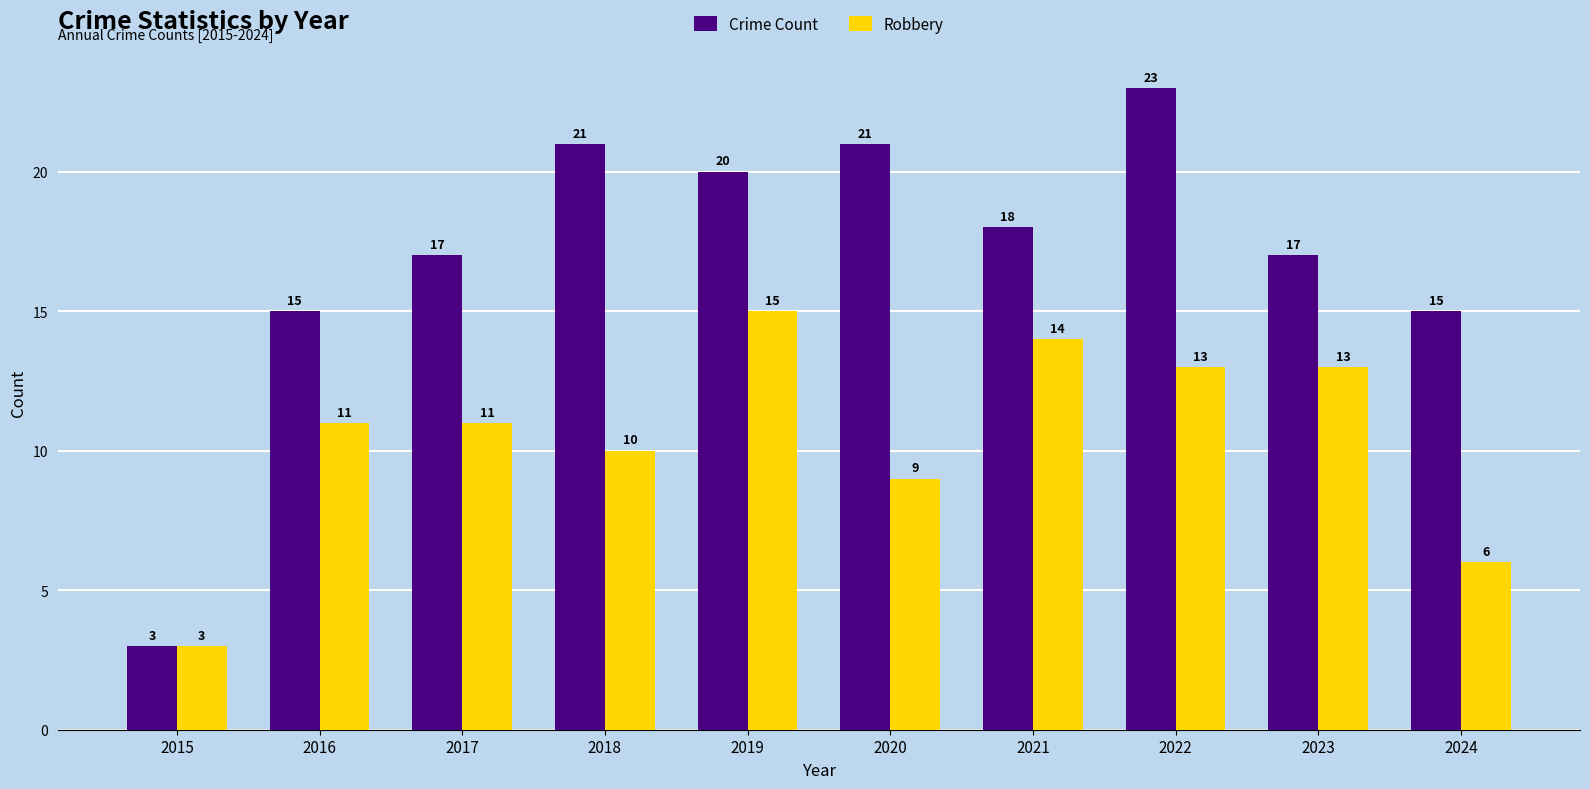

What is the value of the Crime Count bar at the 9th from the left?

17